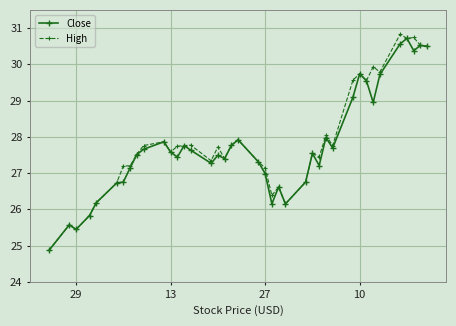

Does the chart have visible grid lines?

Yes